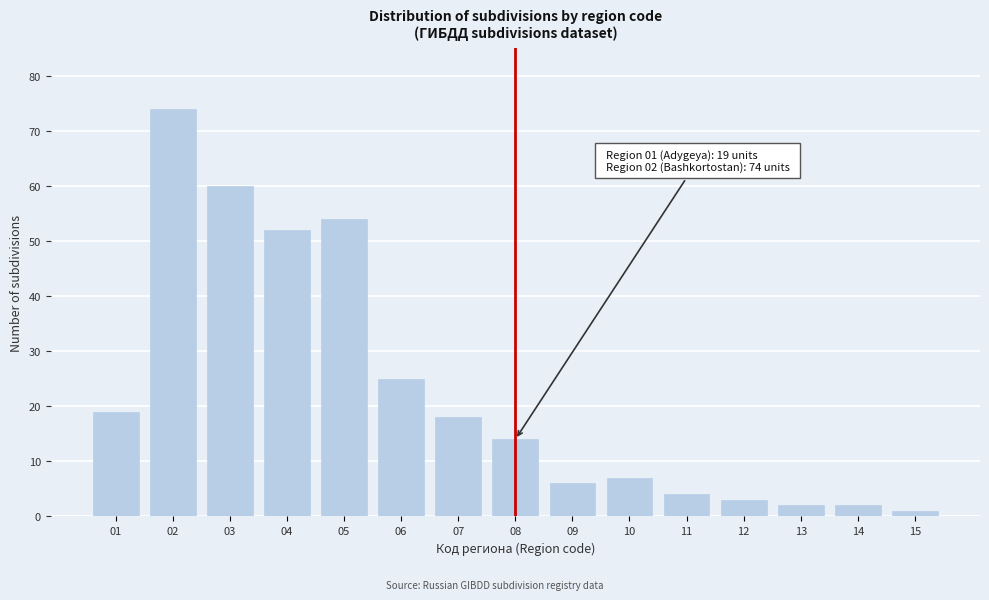

Reading left to right, list all the values displayed in this chart.

19	74	60	52	54	25	18	14	6	7	4	3	2	2	1